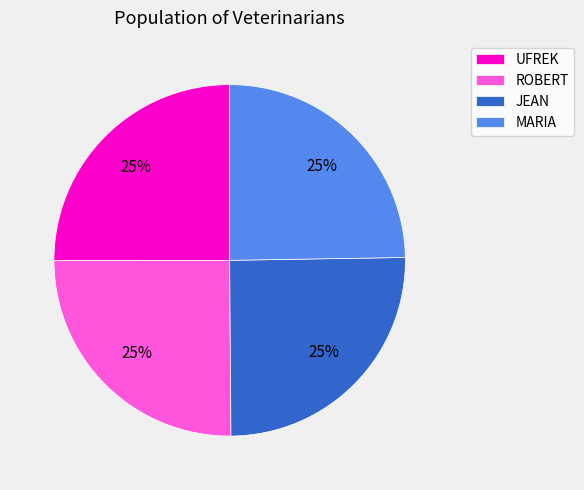

The ROBERT slice represents 25% of the pie. True or false?

True